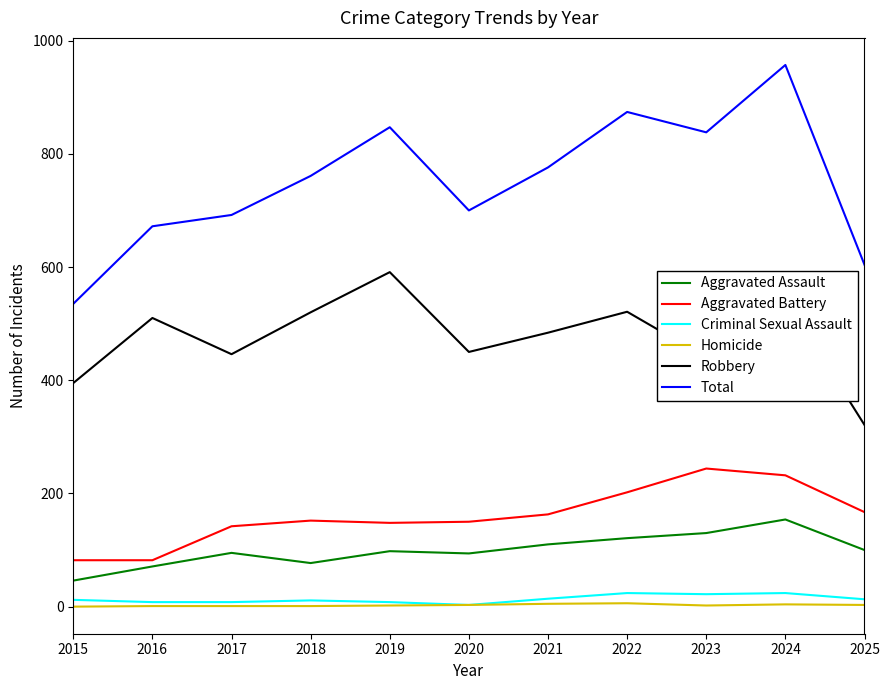

Is it true that Aggravated Battery equals 202 at 2022?

True